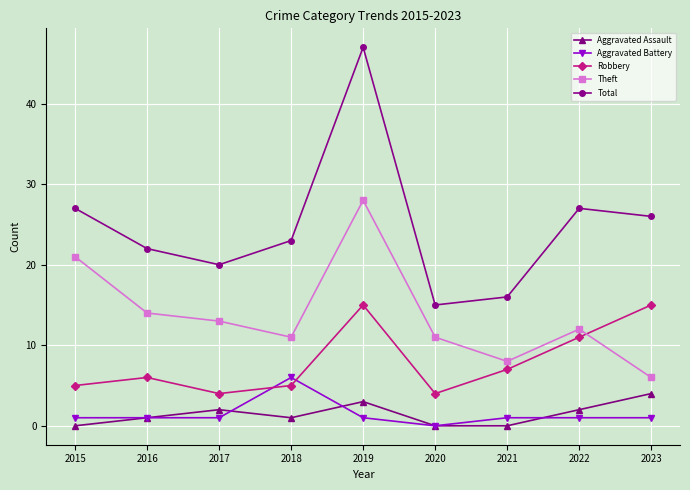

What is the difference between the highest and lowest values at 2019?

46